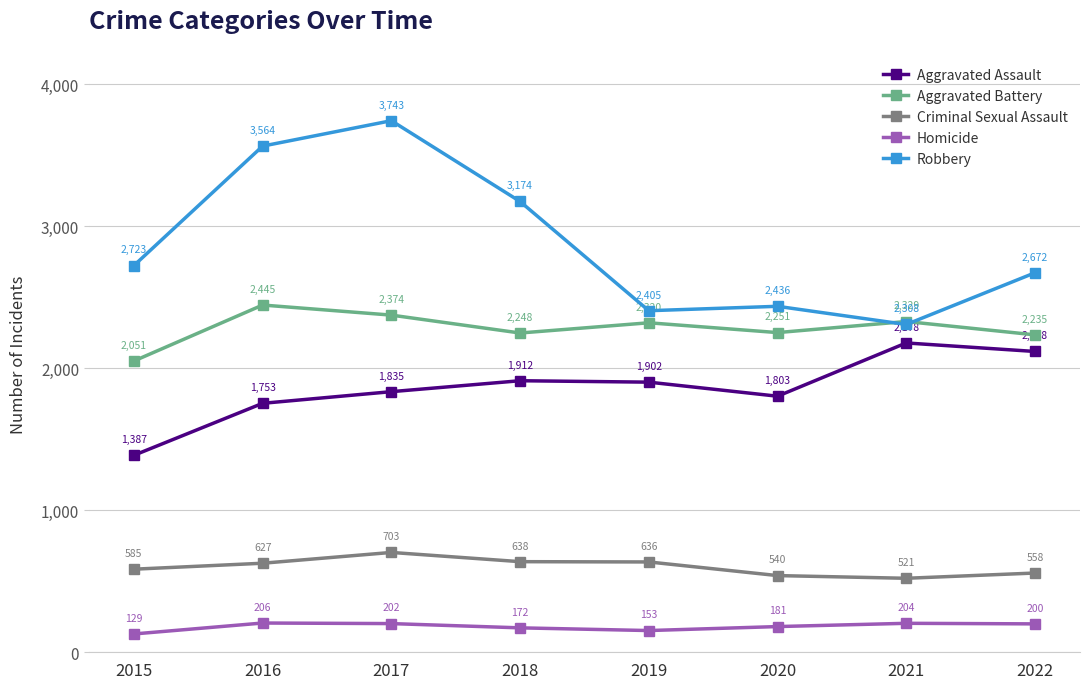

At which label does Criminal Sexual Assault reach its minimum?

2021